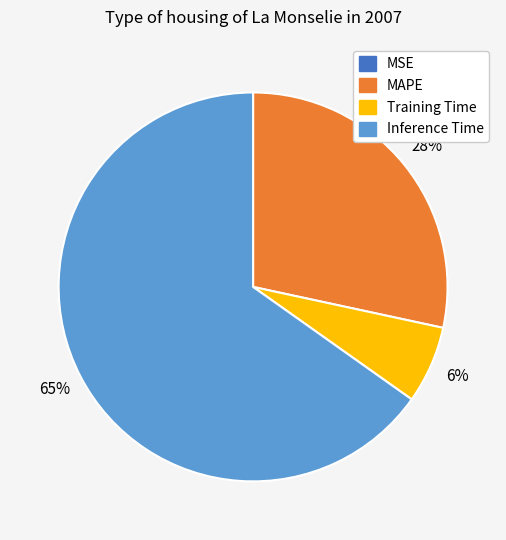

Does any single category account for the majority?

Yes